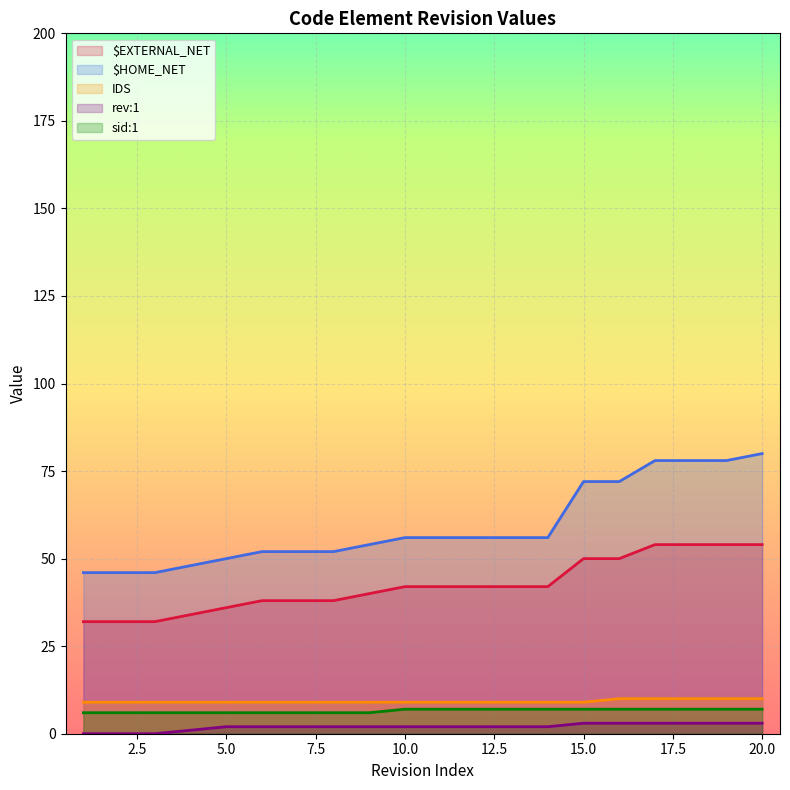

What is the greatest value displayed?

80